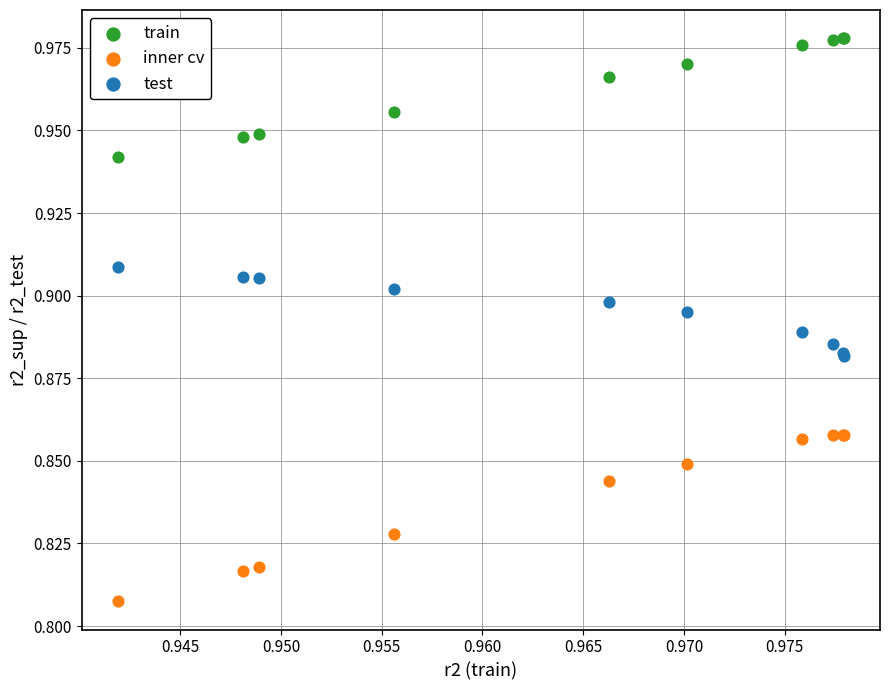

What are all the series names shown in the legend?

train, inner cv, test